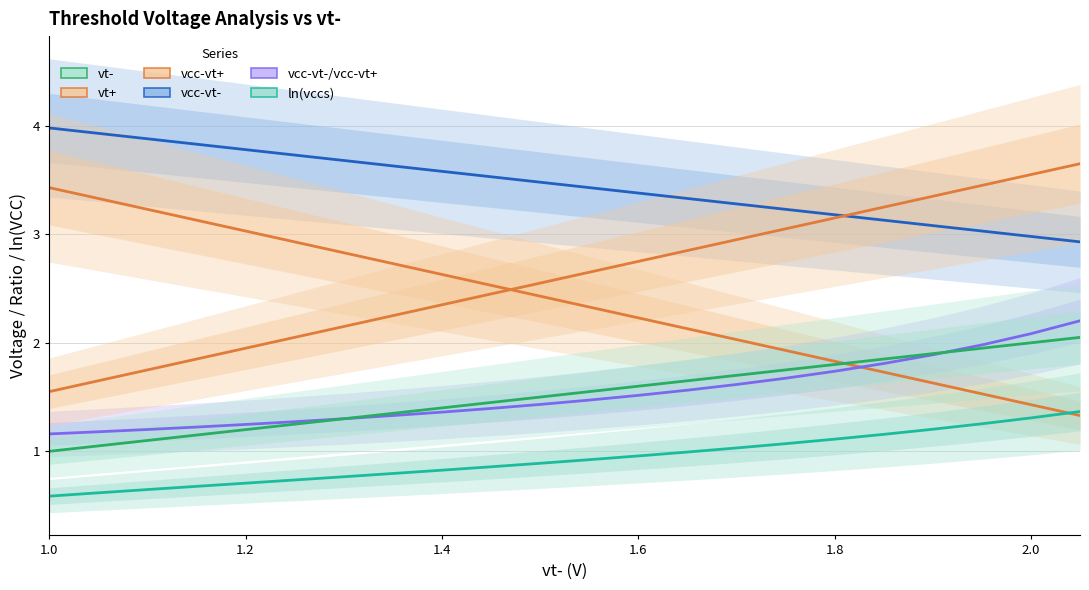

What is the label of the 18th point from the right?

1.2